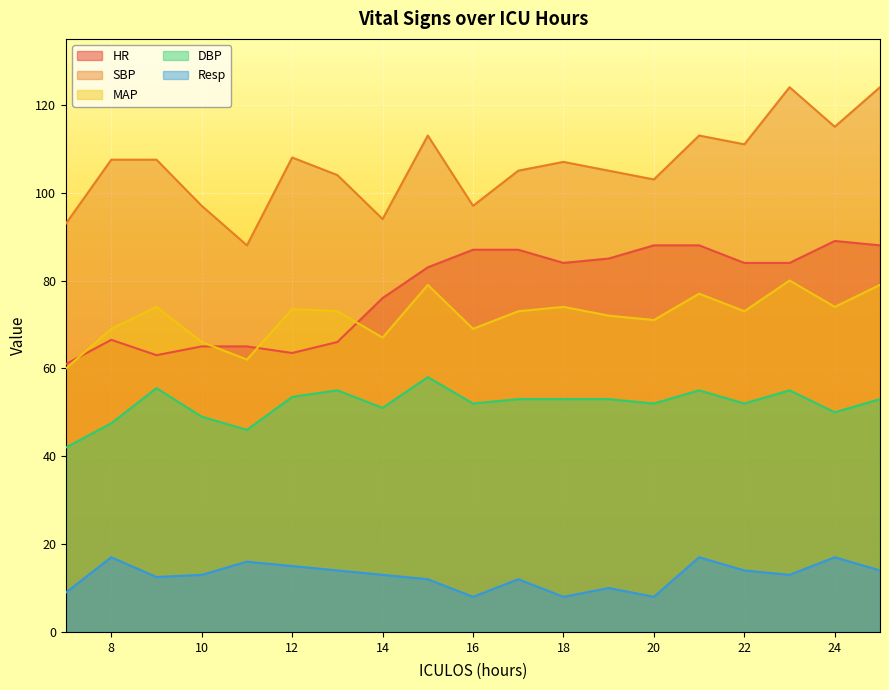

True or false: MAP and DBP intersect in this chart.

False